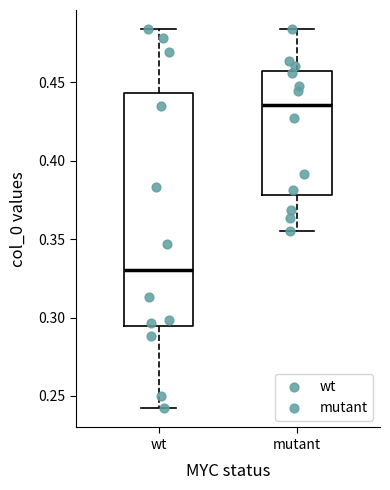

Reading left to right, transcribe this box plot: for each box, give where its median line is, the range the box spans, and where its two whiskers end, as read against the y-axis. The values are not printed on the chart, so give them approximately, as read against the axis.

wt: median 0.330, box 0.295 to 0.445, whiskers 0.240 to 0.485
mutant: median 0.435, box 0.380 to 0.455, whiskers 0.355 to 0.485